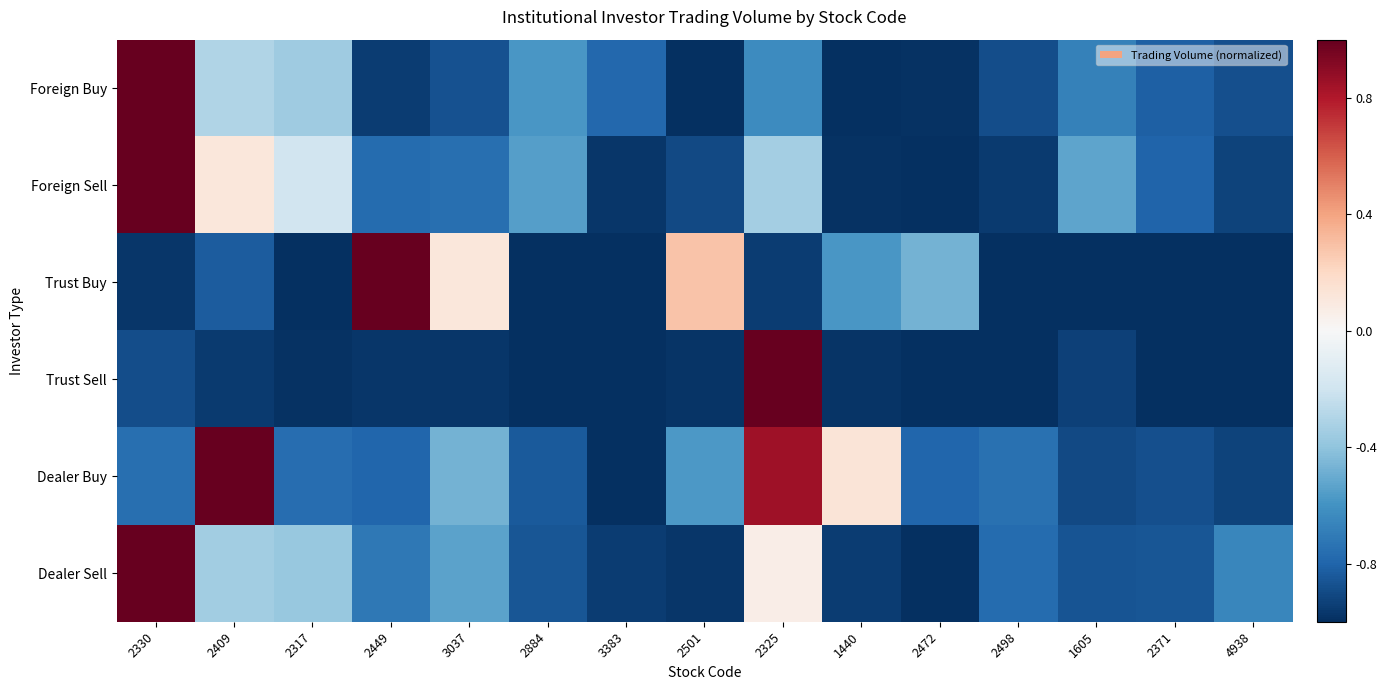

Which has a higher value, 2472 or 3037?

3037